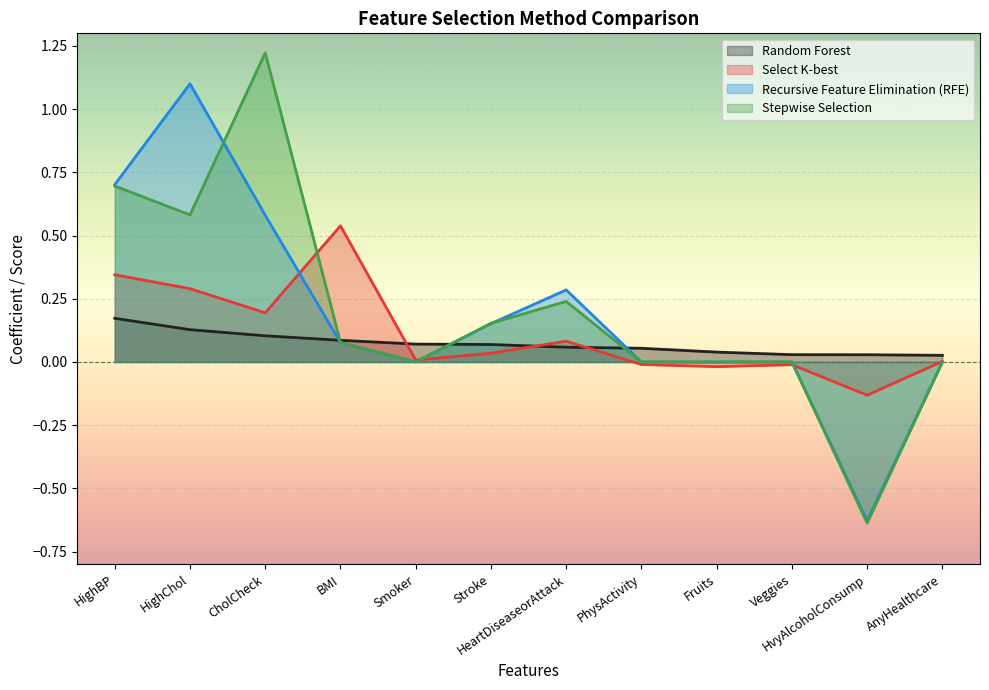

What position from the left is Fruits?

9